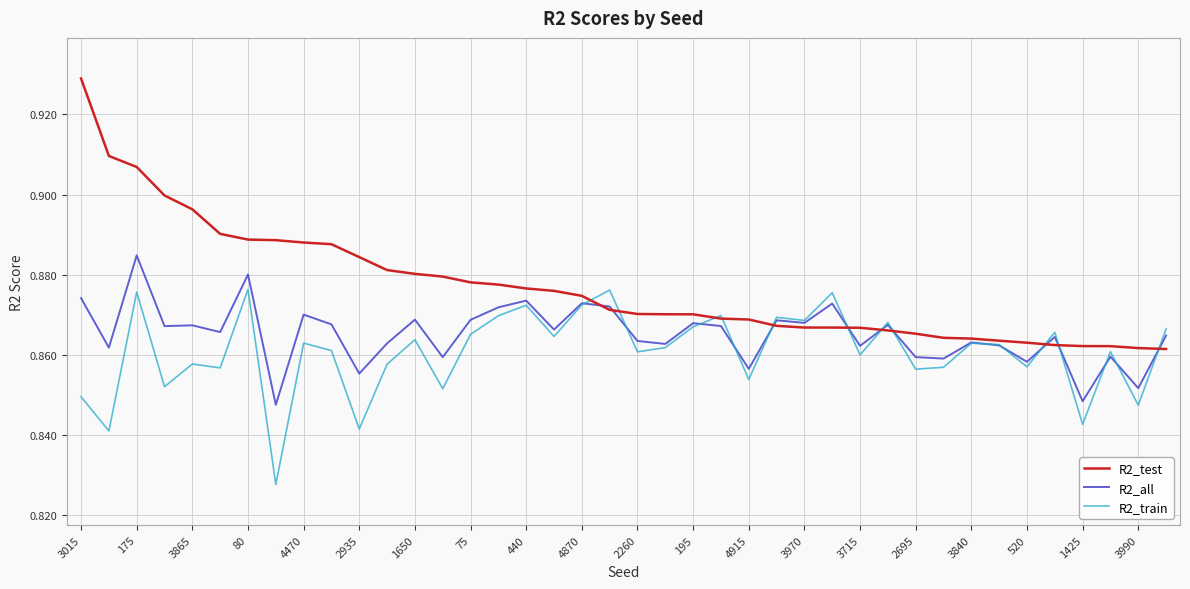

Which series ends up on top after the final intersection of R2_all and R2_test?

R2_all